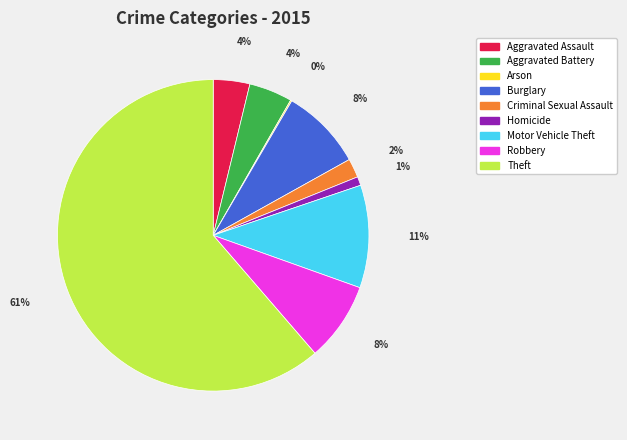

Is it true that Homicide is 11% of the pie?

False